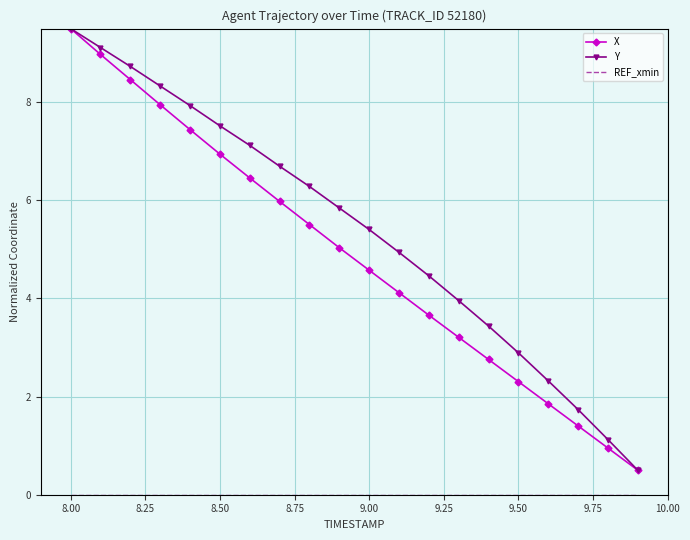

Which series has the largest total across all categories?

Y